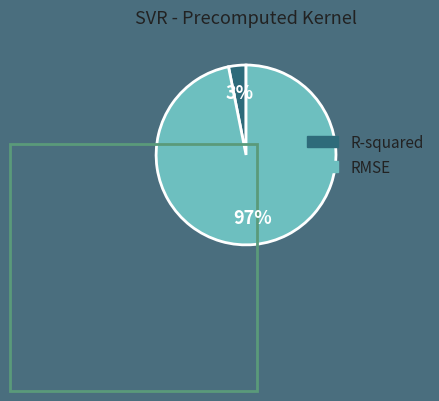

How many slices are in this pie chart?

2